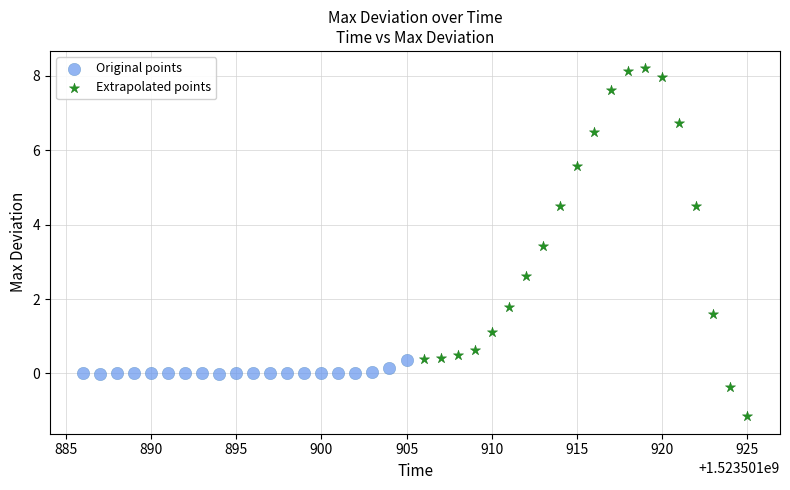

Which series reaches the minimum Y coordinate?

Extrapolated points